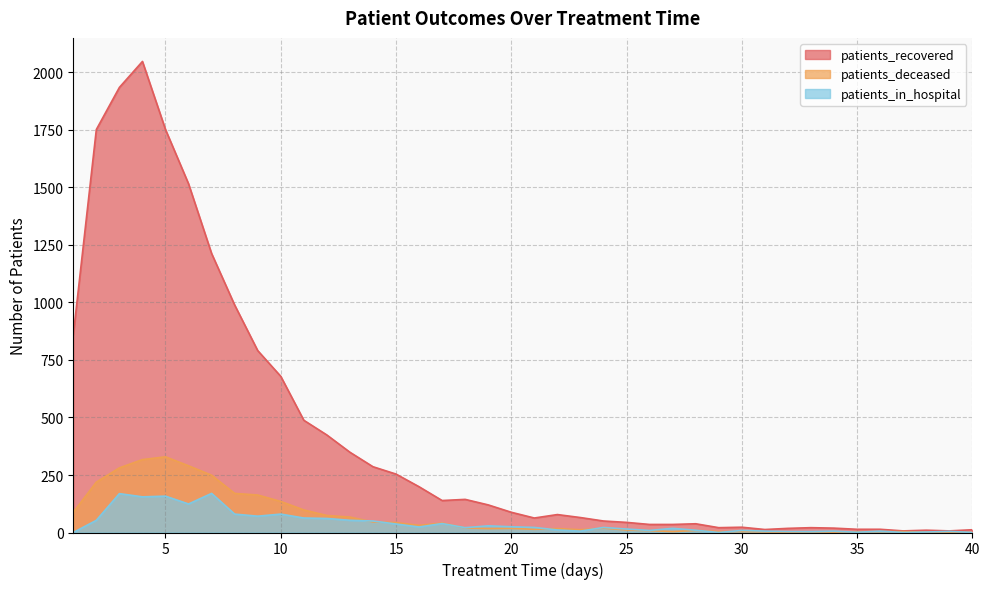

At how many categories does at least one series exceed 1737?

4